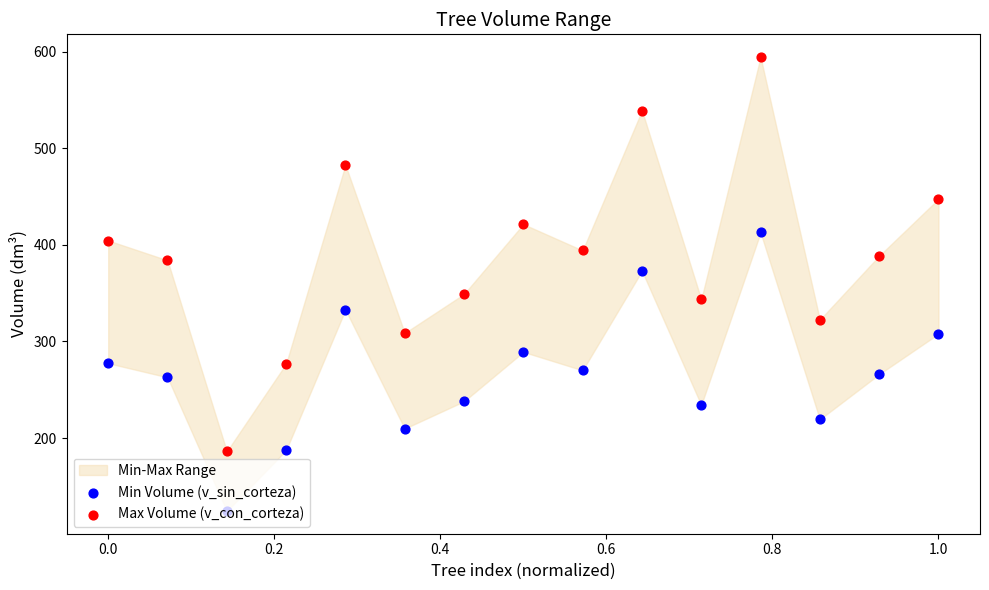

Which series contains the highest Y value?

Max Volume (v_con_corteza)